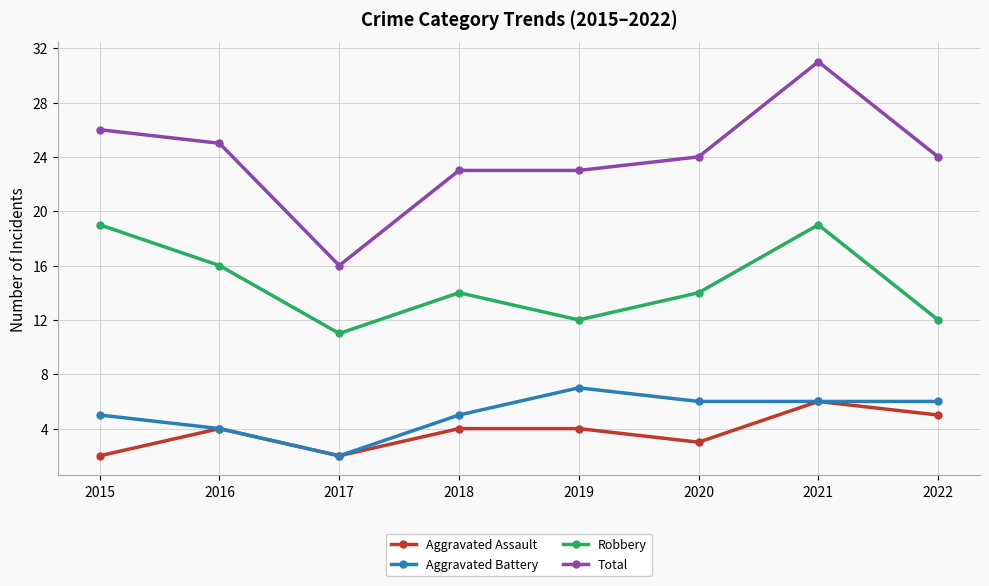

The Robbery series shows 20 at 2017. True or false?

False